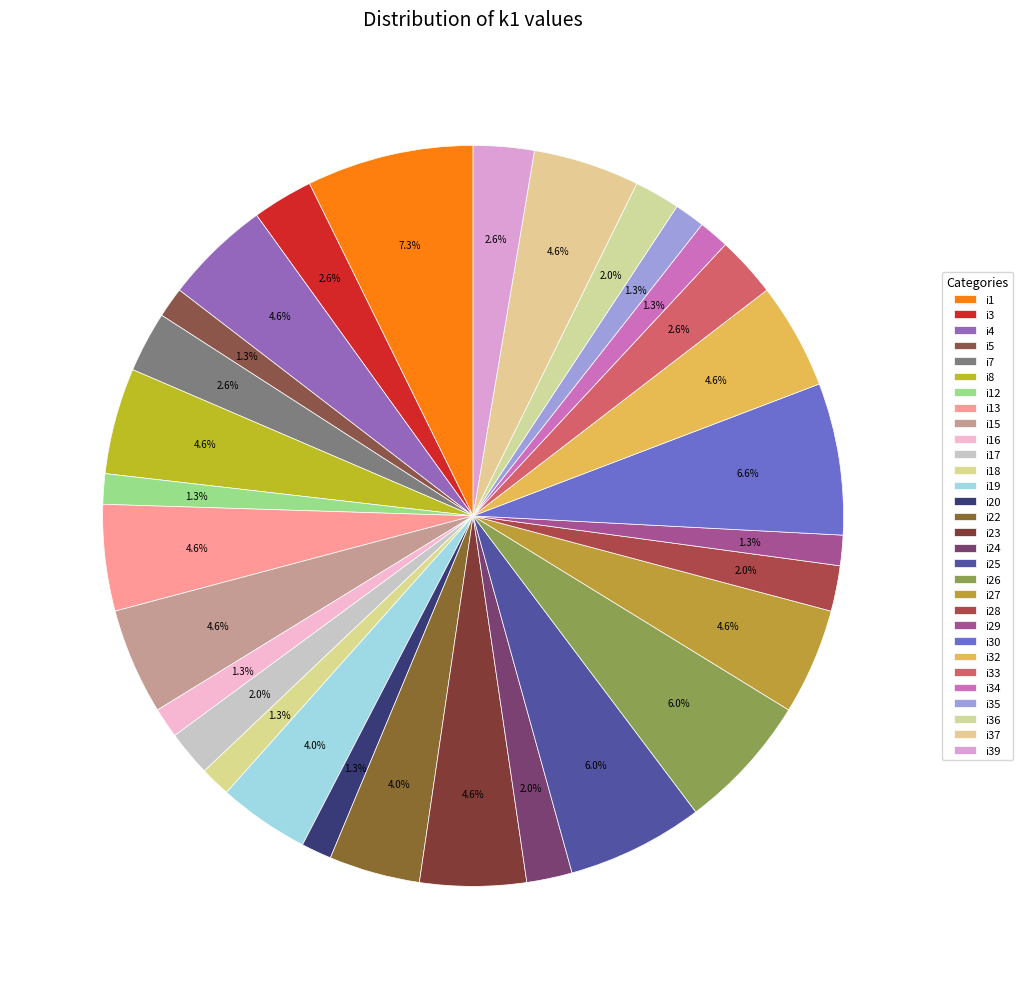

Combined, do i13 and i19 account for over 50%?

No